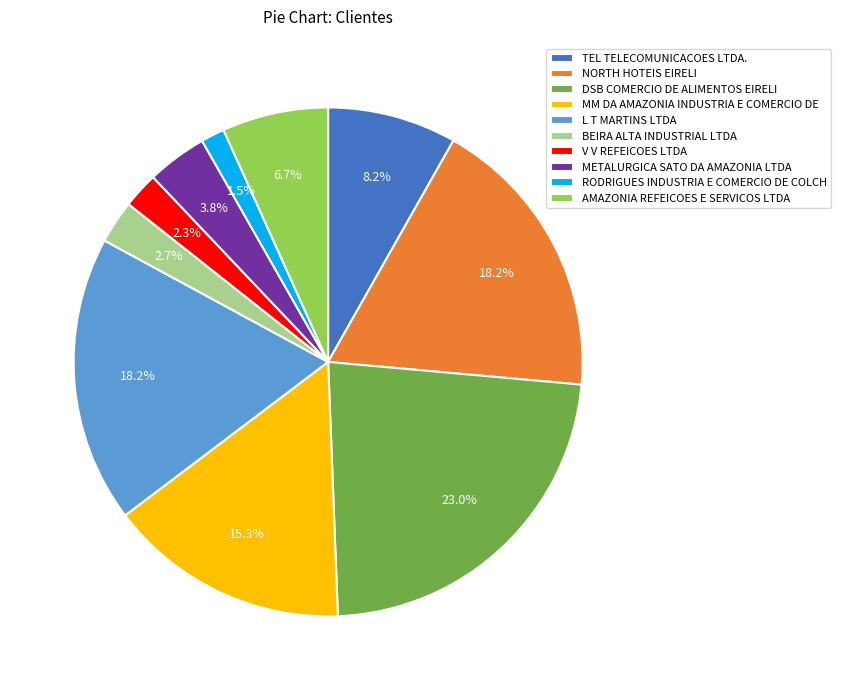

Which category has the biggest portion of the pie?

DSB COMERCIO DE ALIMENTOS EIRELI